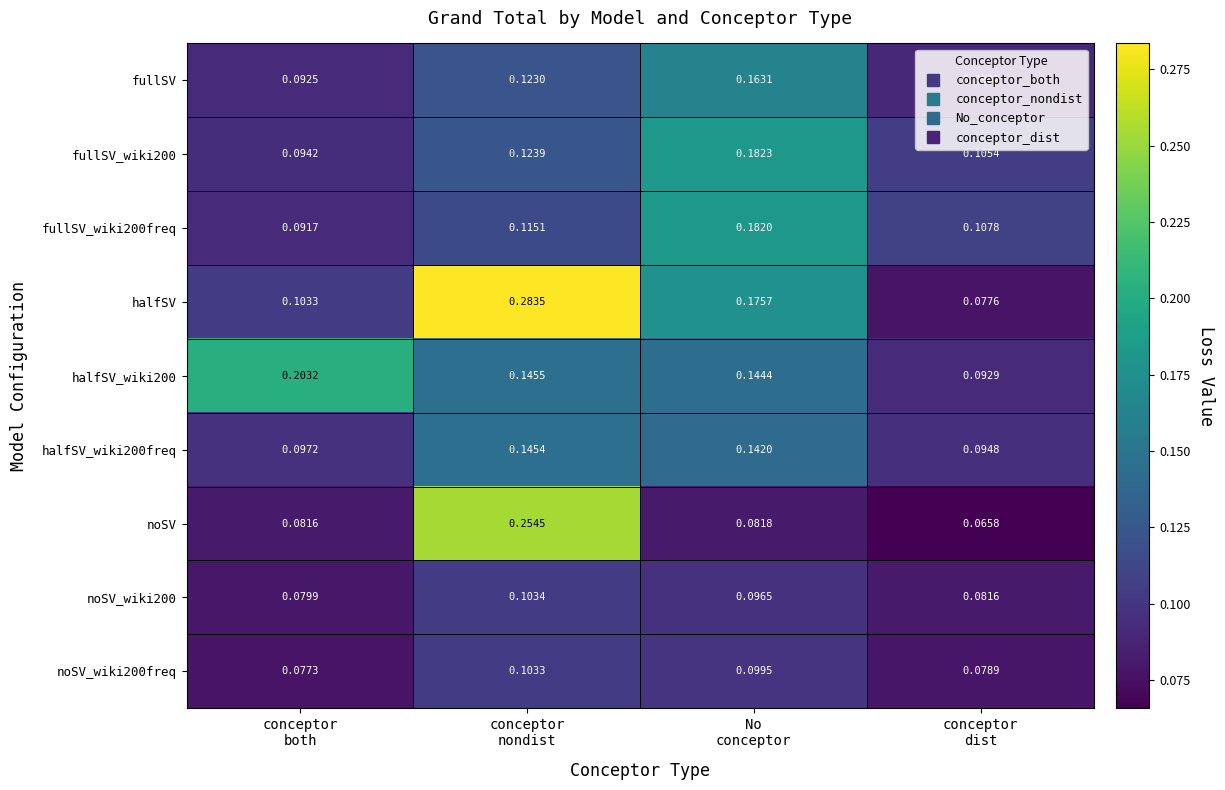

Which series has the largest range (max minus min)?

halfSV